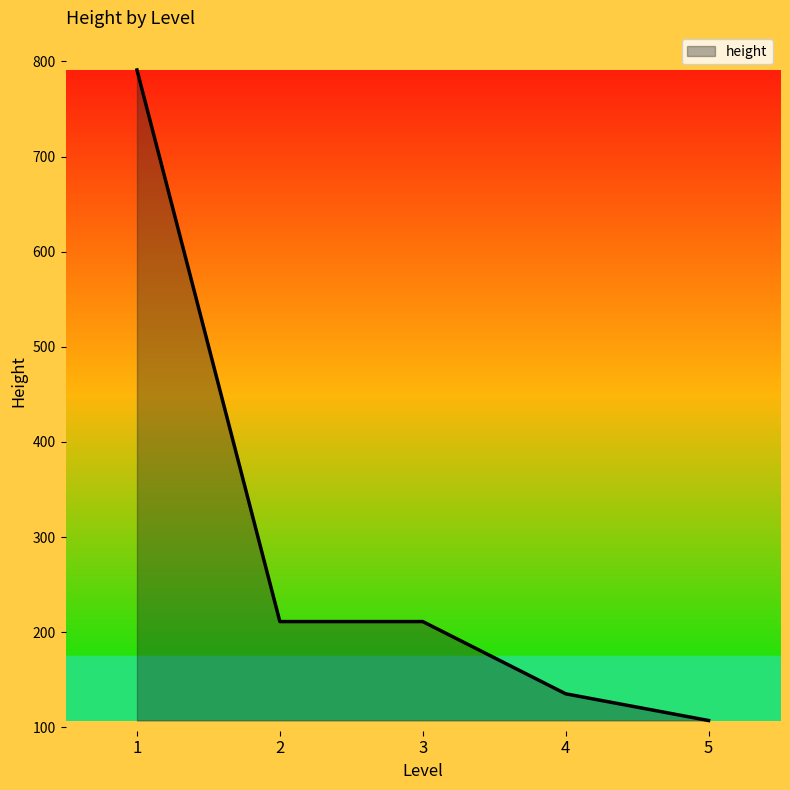

Between 5 and 4, which is larger?

4